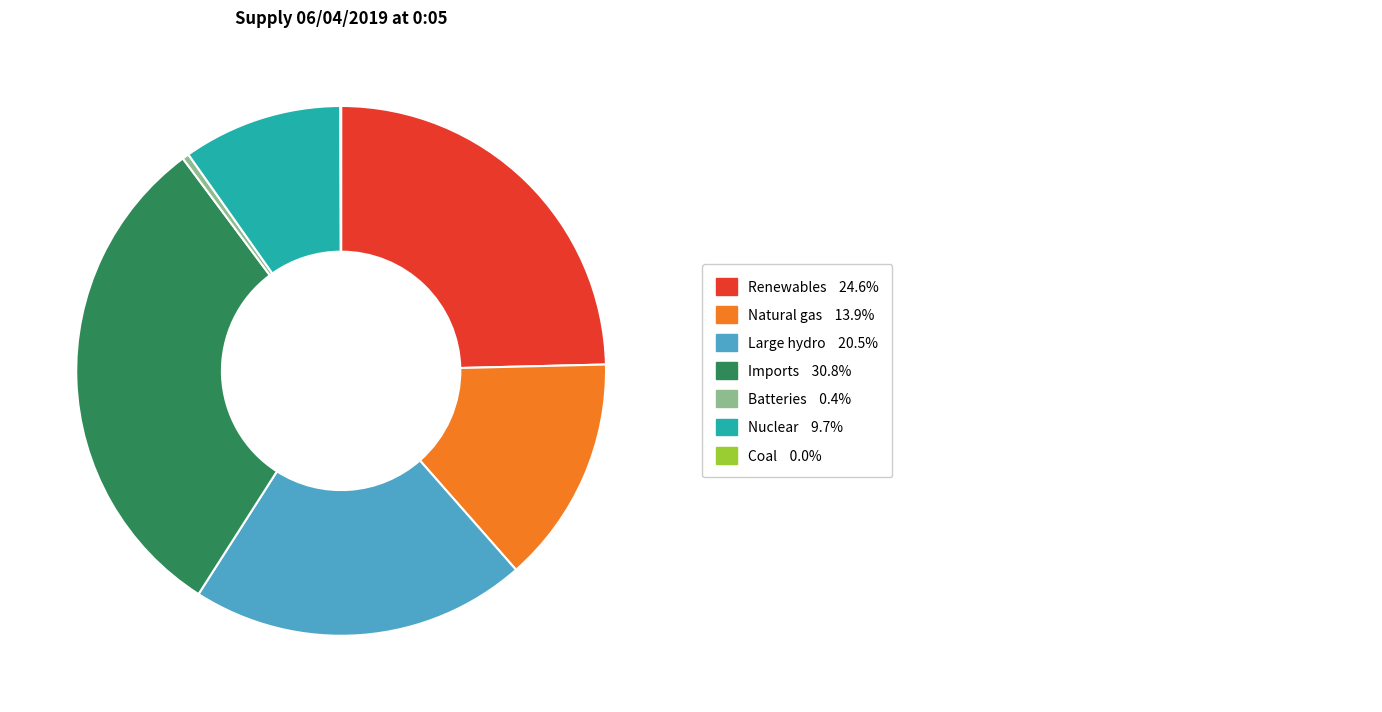

Is there a majority slice in this chart?

No